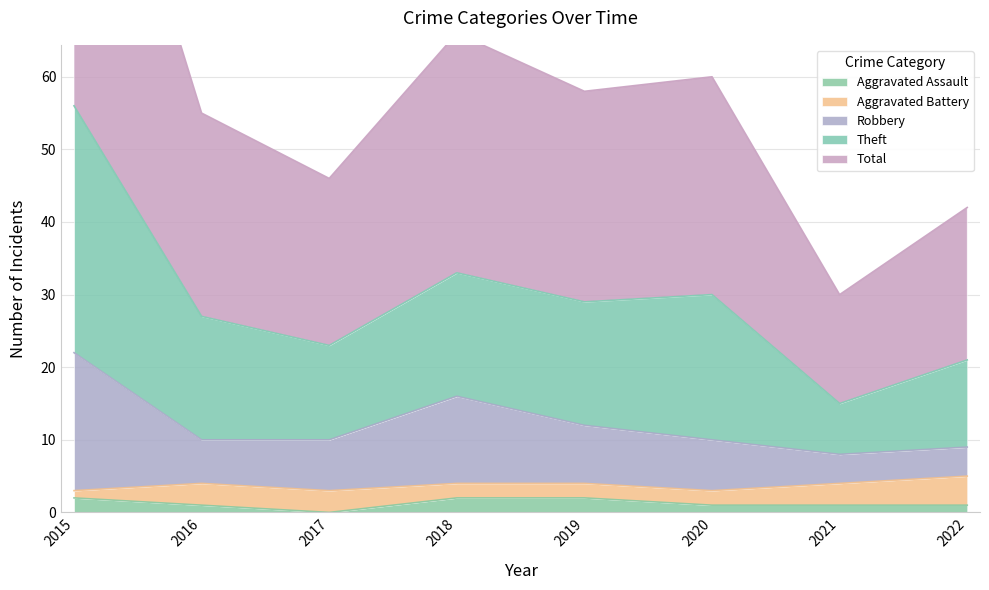

The Total series shows 27 at 2016. True or false?

True